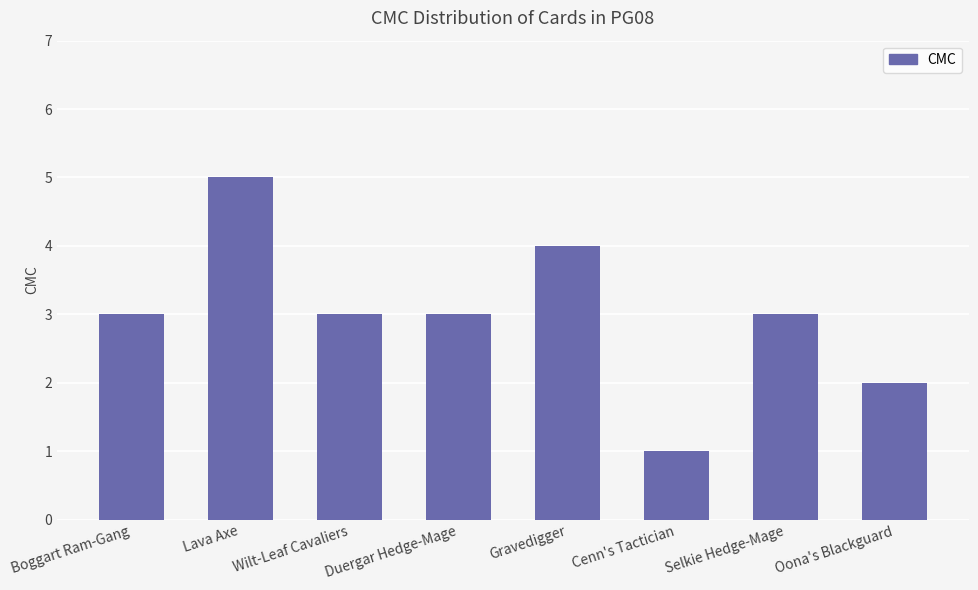

How many data points does each series have?

8